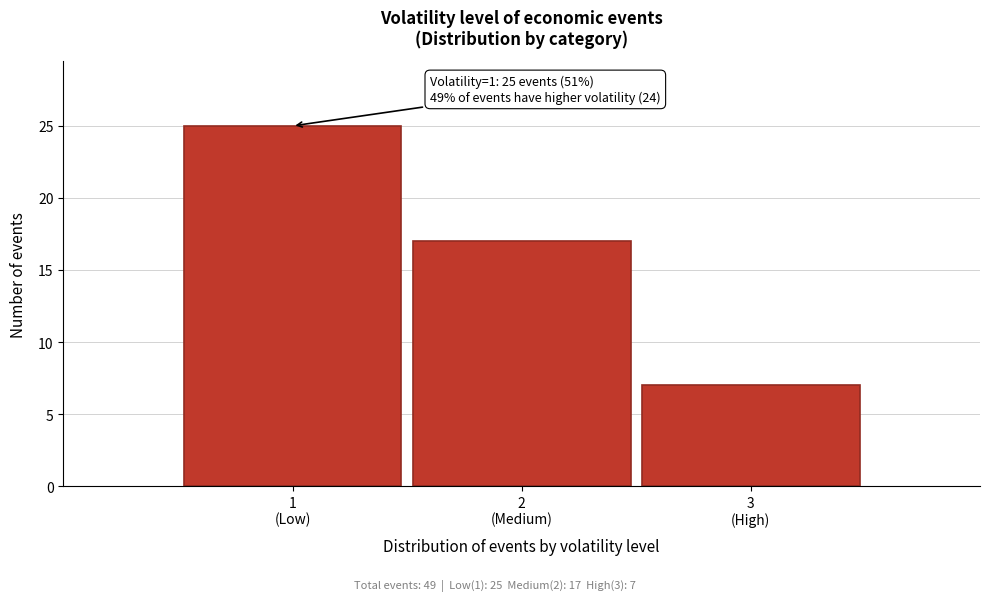

Reading left to right, list all the values displayed in this chart.

25	17	7